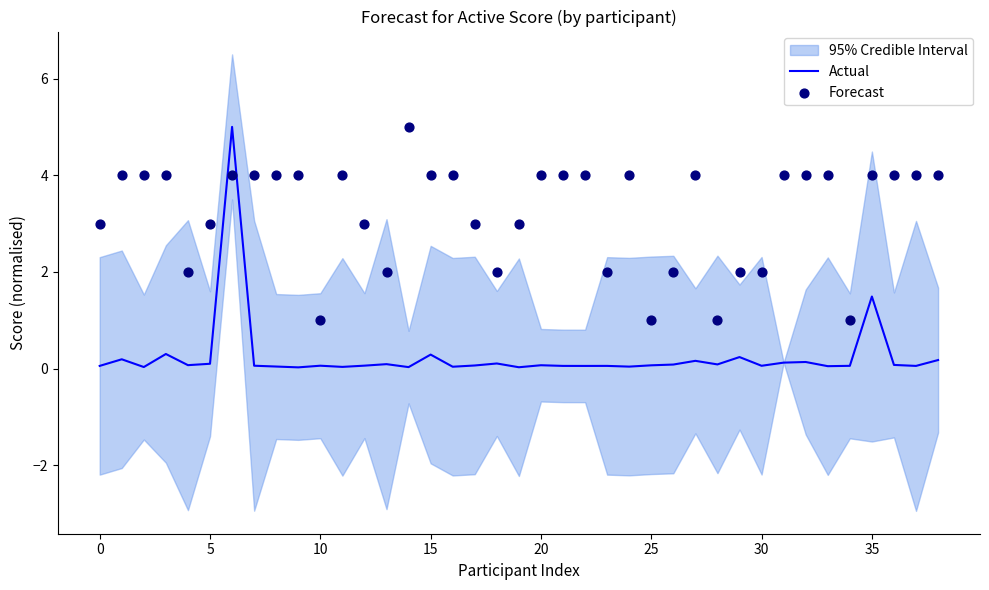

Where is Actual nearest to the value 2?

35